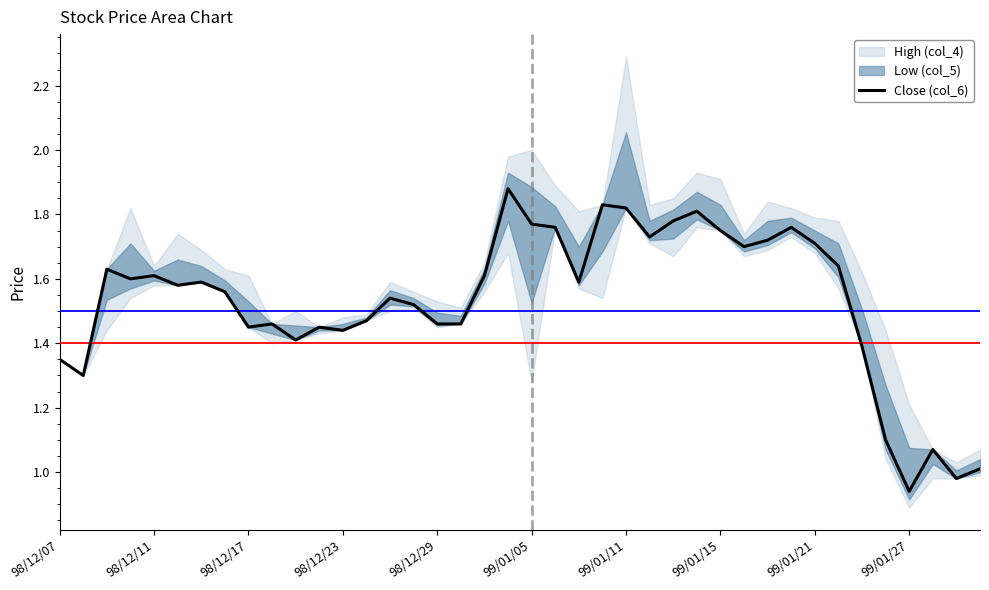

What is the value of the 26th point from the left?

1.7